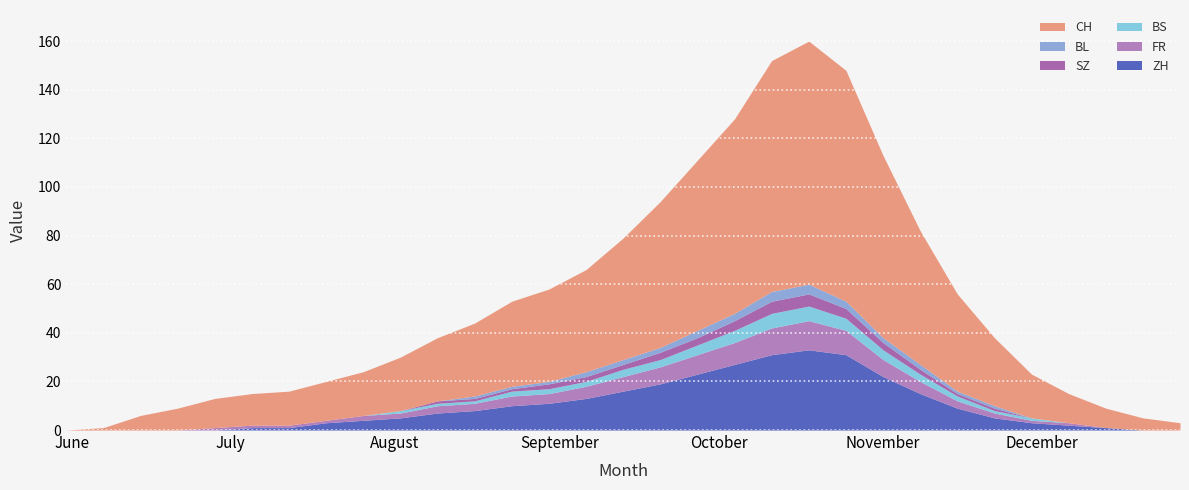

How many positive values does the CH series have?

30